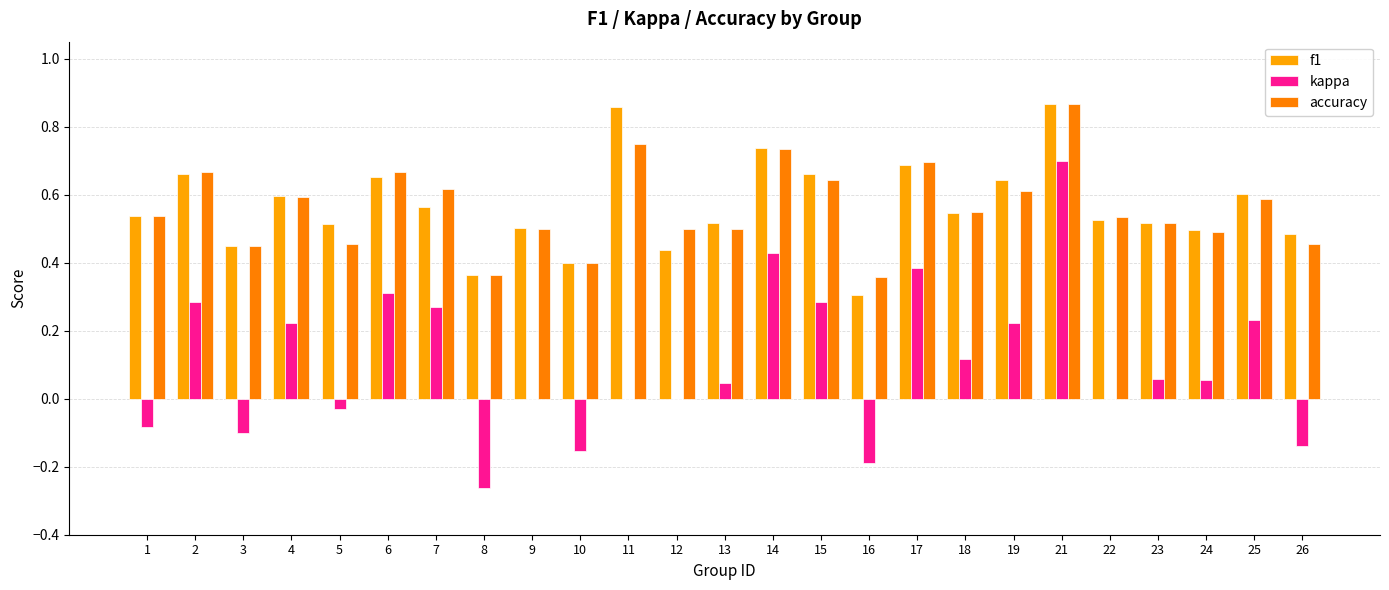

Is it true that f1 equals 0.4 at 8?

True